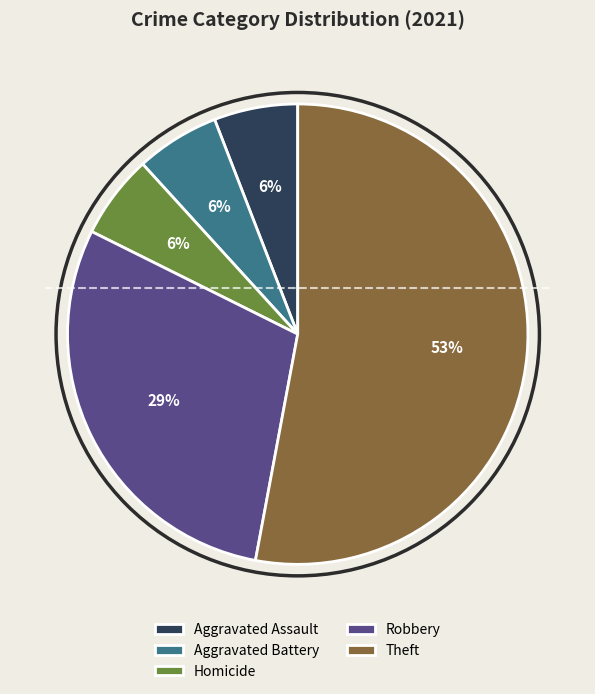

To the nearest percent, what is the average slice percentage?

20%